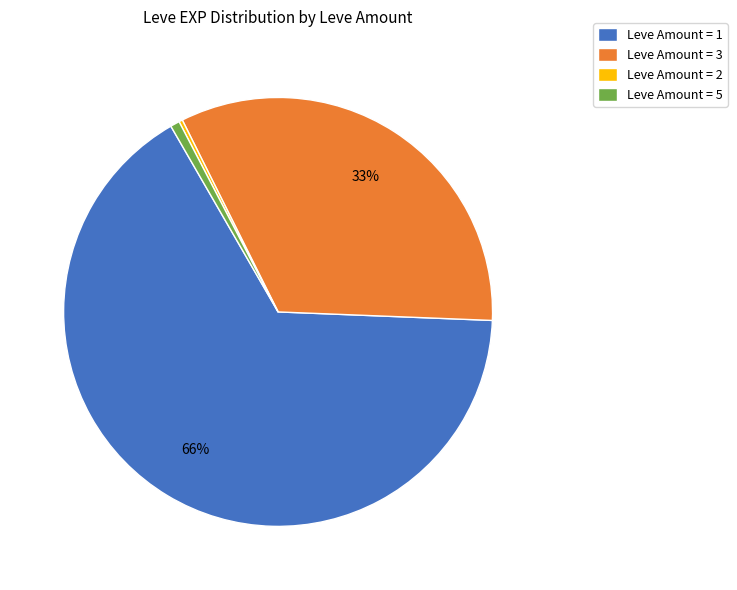

Which slice is the largest?

Leve Amount = 1